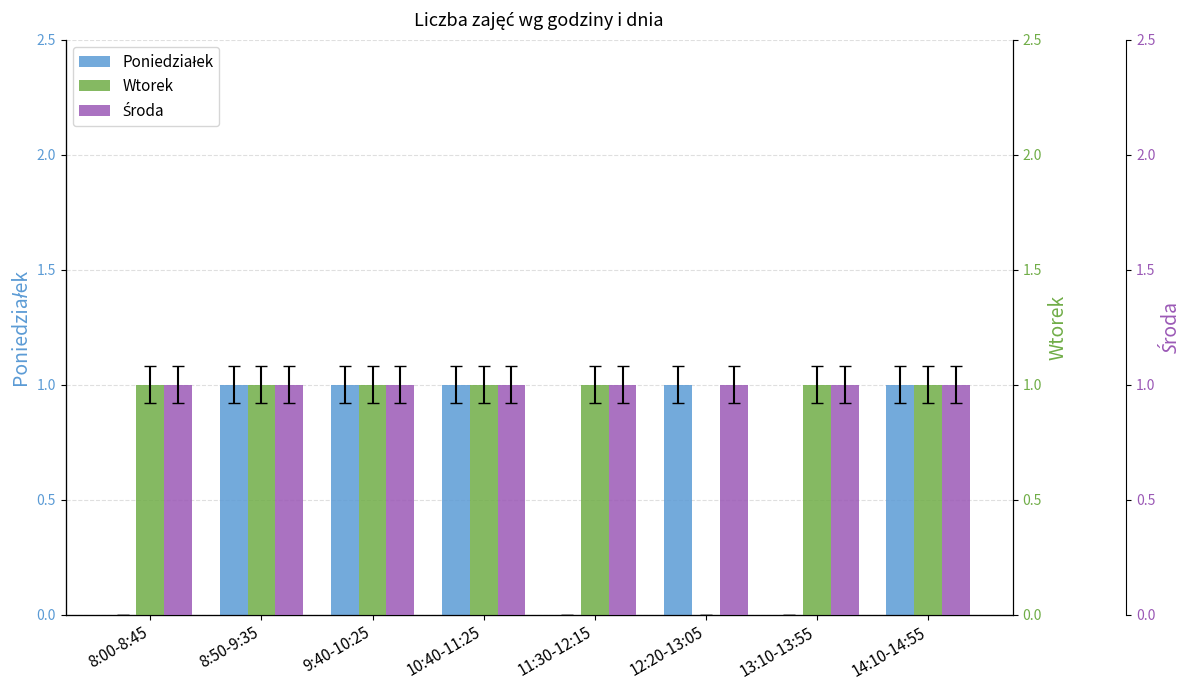

What is the label of the 5th bar from the right?

10:40-11:25